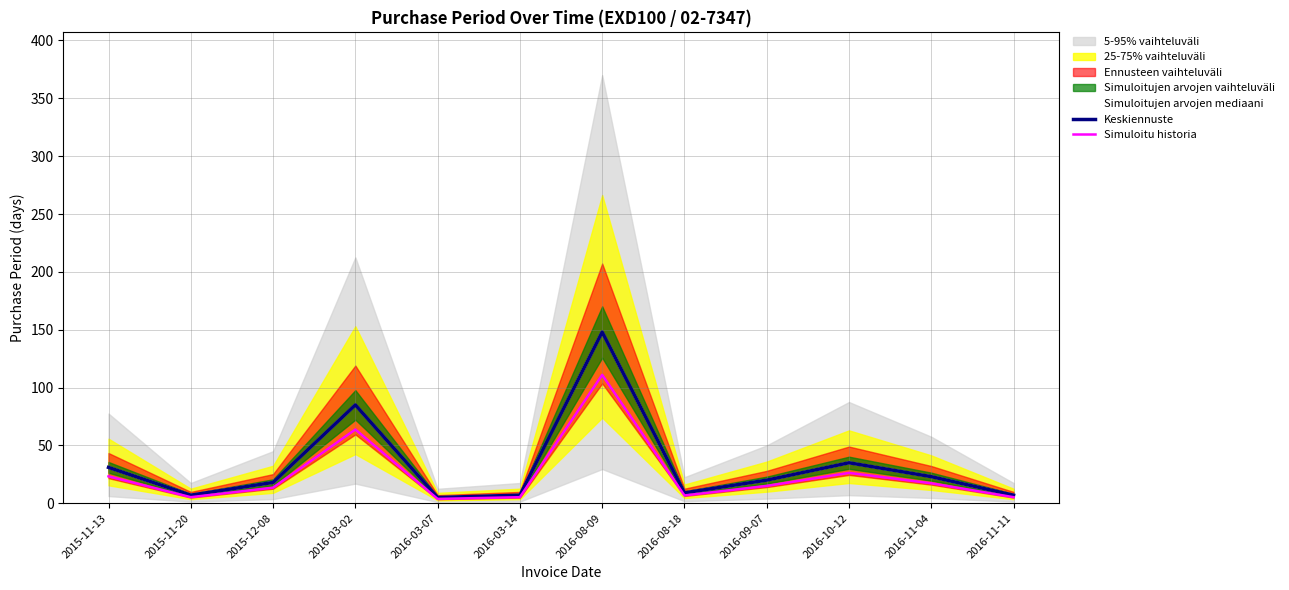

Which label corresponds to the largest value in the chart?

2016-08-09